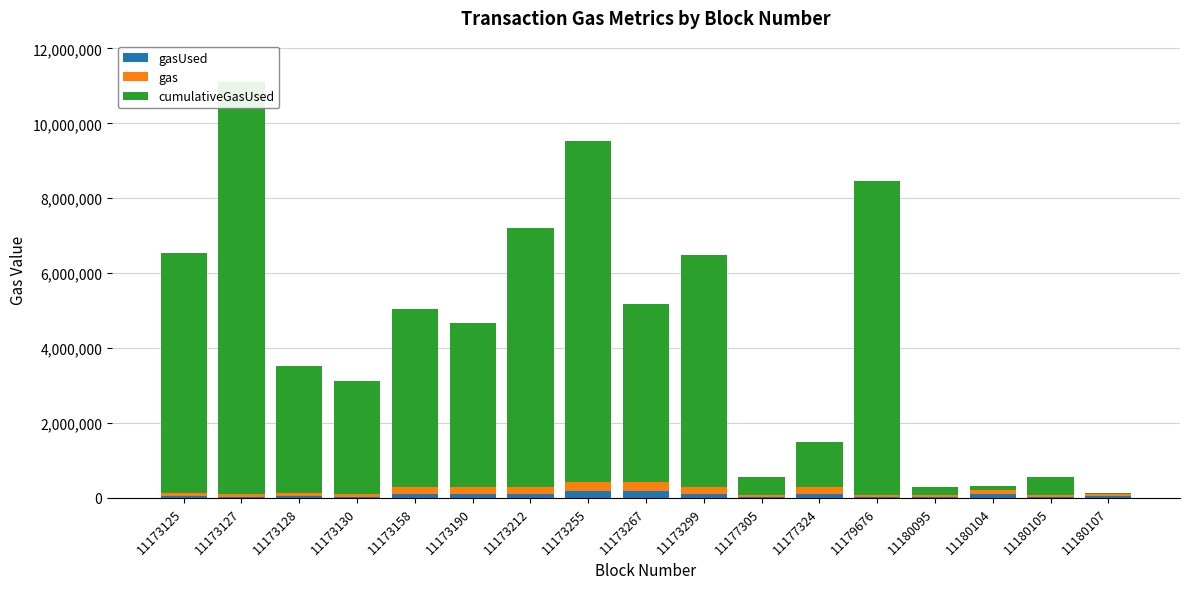

At 11173299, list the series in order from largest to smallest.

cumulativeGasUsed, gas, gasUsed